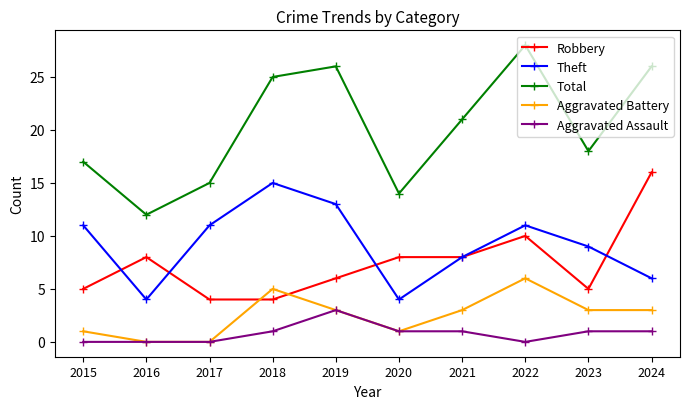

What is the value of the Robbery point at the 7th from the left?

8